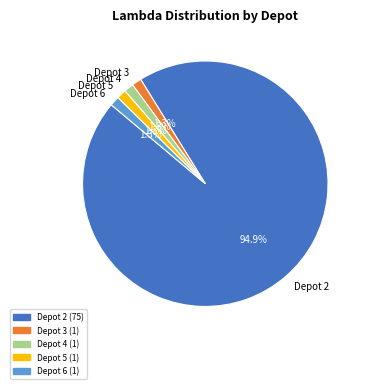

To the nearest percent, what portion does Depot 6 represent?

1%